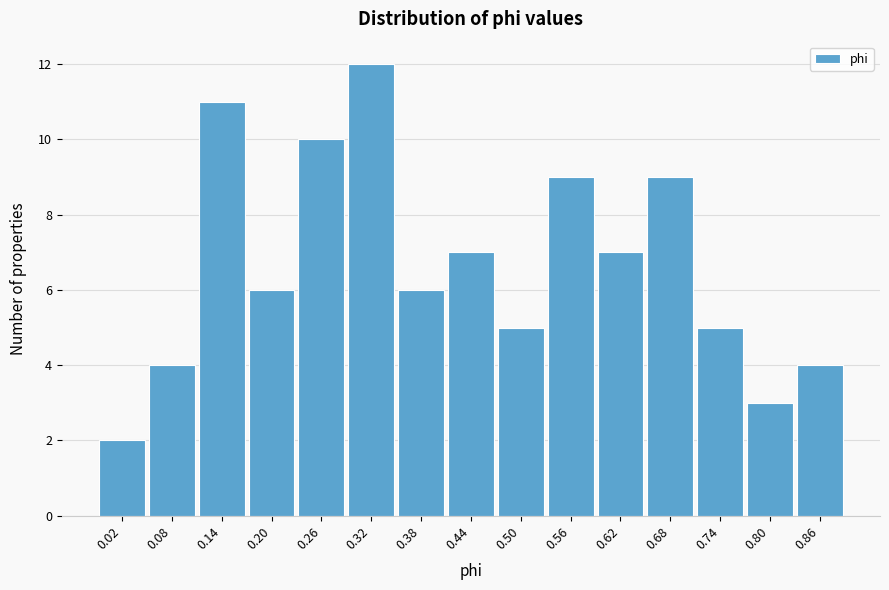

Reading left to right, extract all data points from this chart.

0.02=2	0.08=4	0.14=11	0.20=6	0.26=10	0.32=12	0.38=6	0.44=7	0.50=5	0.56=9	0.62=7	0.68=9	0.74=5	0.80=3	0.86=4